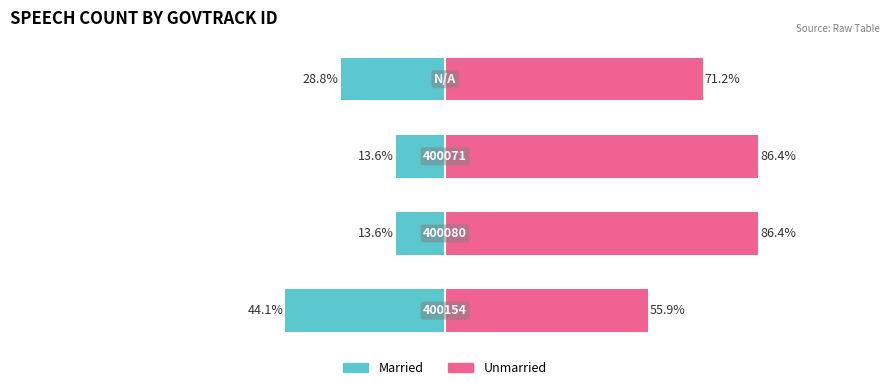

At 1, list the series in order from largest to smallest.

Unmarried, Married